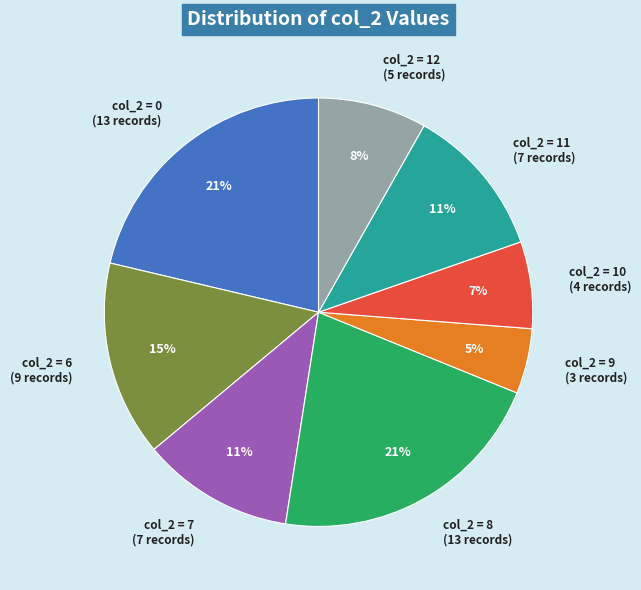

Does col_2 = 9 (3 records) represent more than half of the total?

No